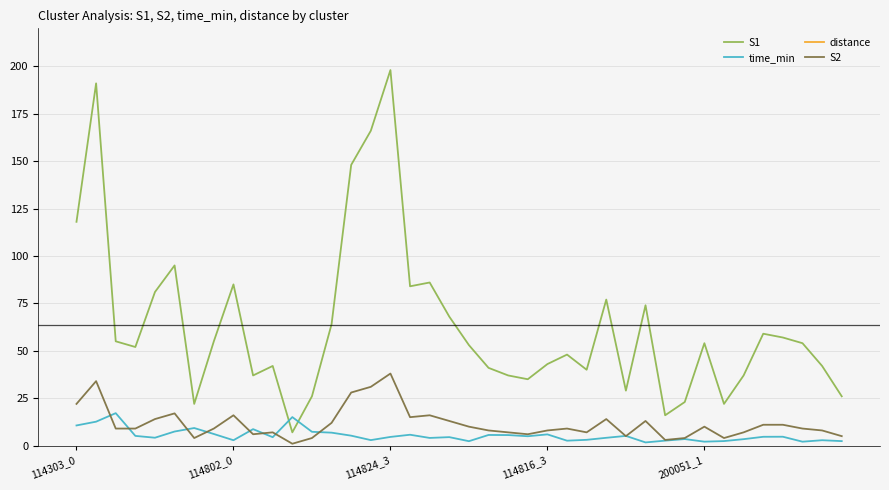

How many interior local valleys does the S1 series have?

10